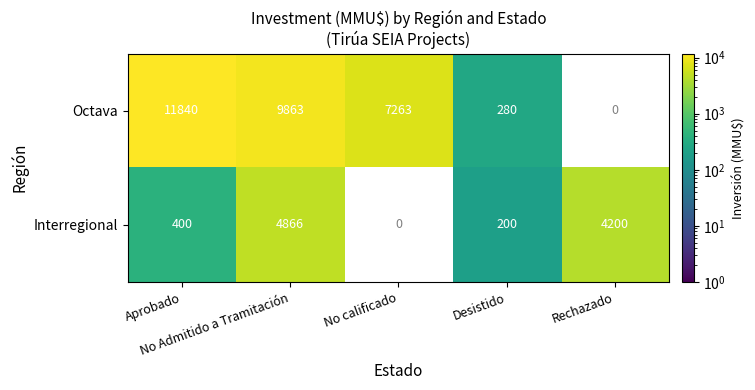

Which series has the widest spread of values?

Octava